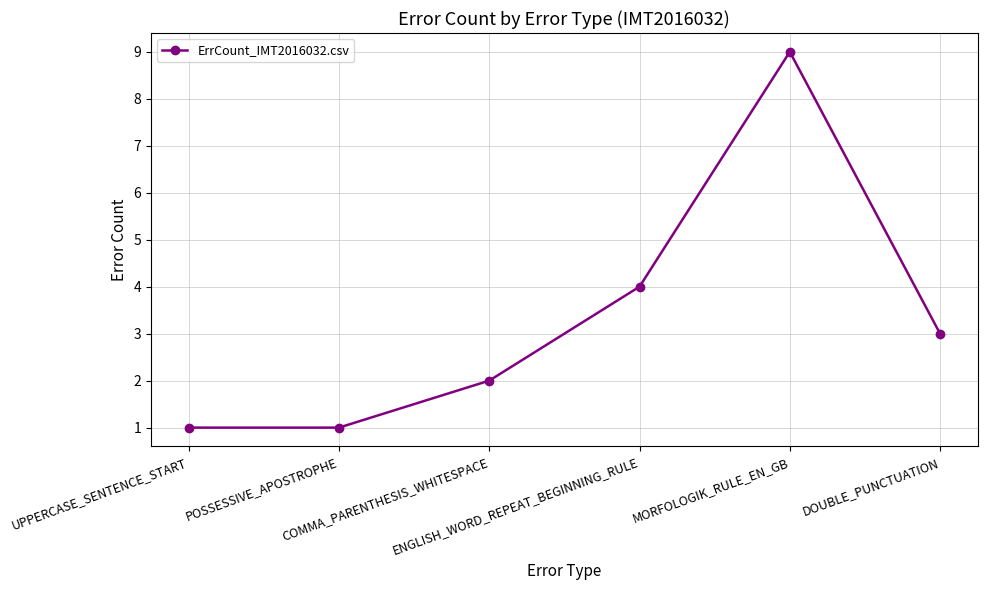

True or false: there are more than 2 points higher than both neighbors.

False